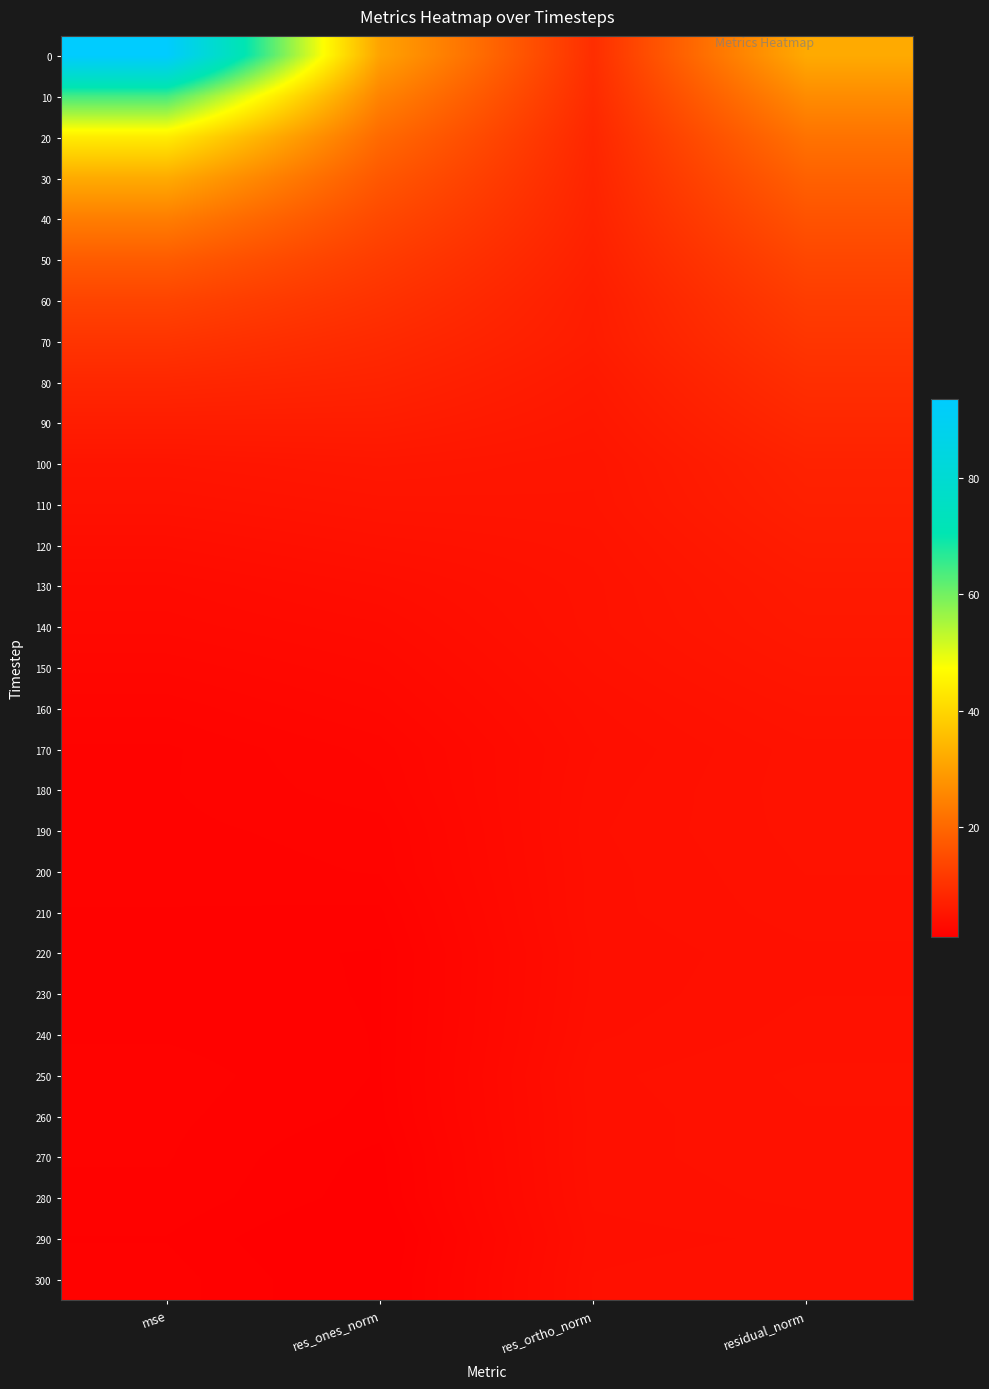

Rank the series by their maximum value, from highest to lowest.

0, 10, 20, 30, 40, 50, 60, 70, 80, 90, 100, 110, 120, 130, 140, 150, 160, 180, 170, 190, 250, 200, 260, 270, 210, 240, 280, 230, 300, 220, 290